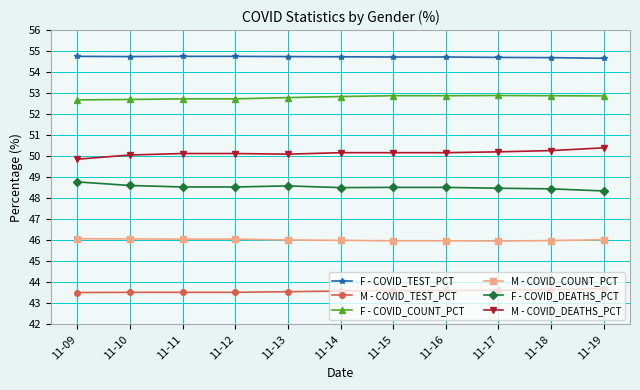

At 11-15, list the series in order from largest to smallest.

F - COVID_TEST_PCT, F - COVID_COUNT_PCT, M - COVID_DEATHS_PCT, F - COVID_DEATHS_PCT, M - COVID_COUNT_PCT, M - COVID_TEST_PCT